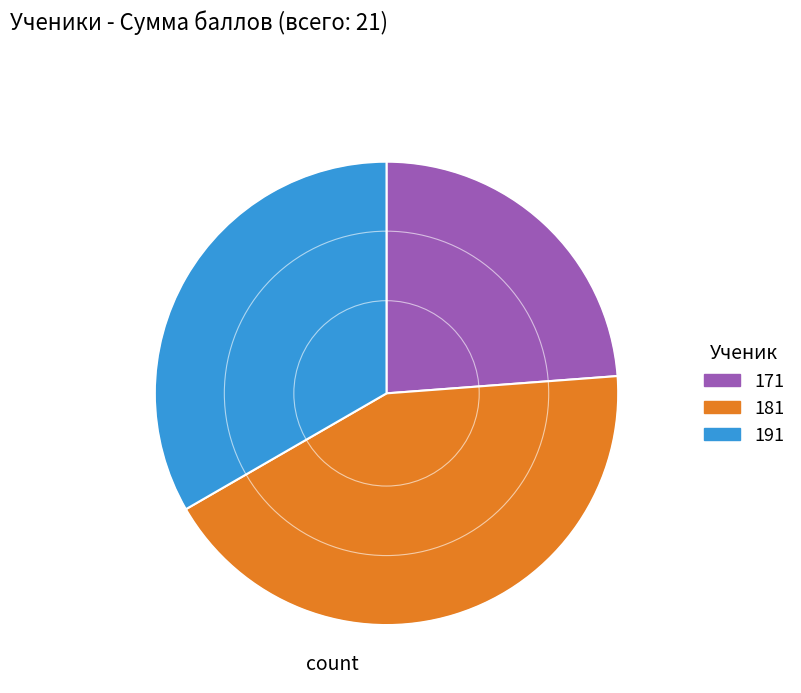

Count the number of slices in the pie.

3